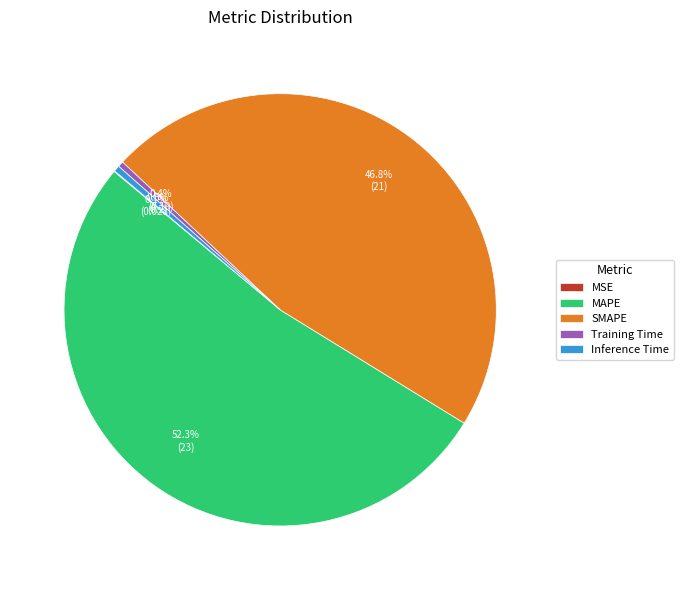

To the nearest percent, what is the combined percentage of Training Time and SMAPE?

47%